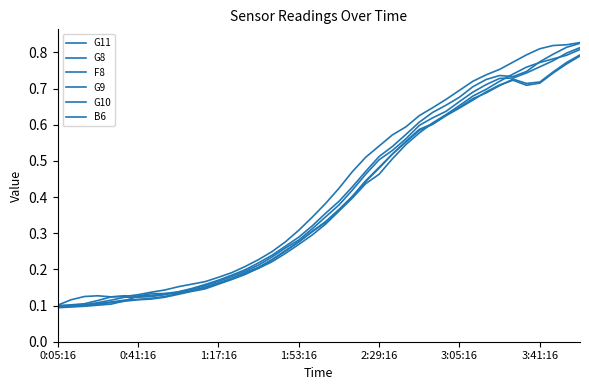

Does the chart display data point markers on the line(s)?

No